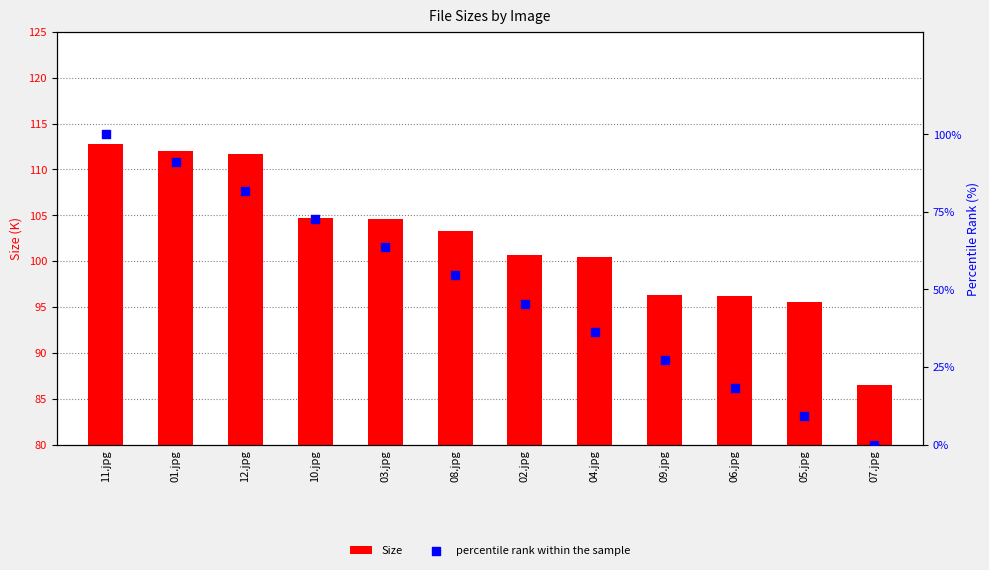

At which category is the sum across all series the highest?

11.jpg